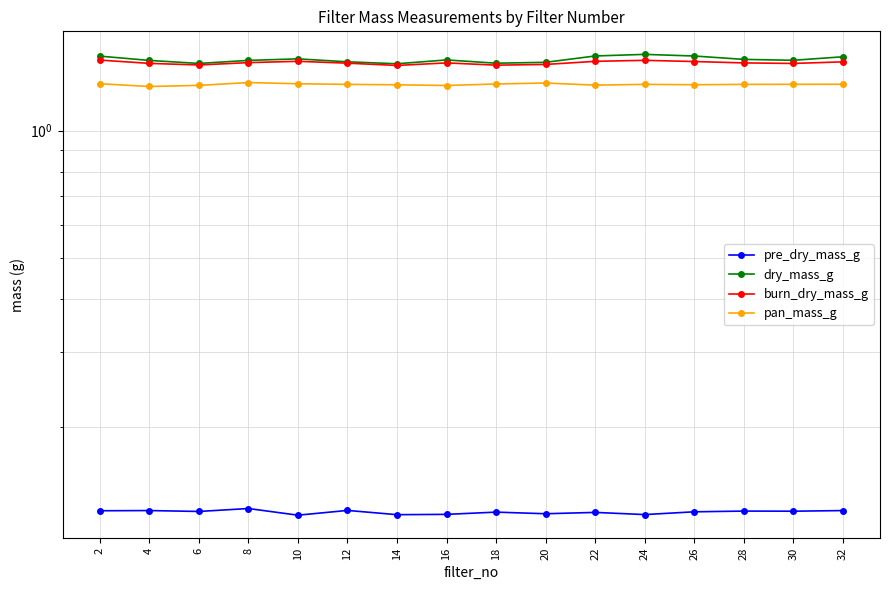

Between 18 and 26, which is larger?

26